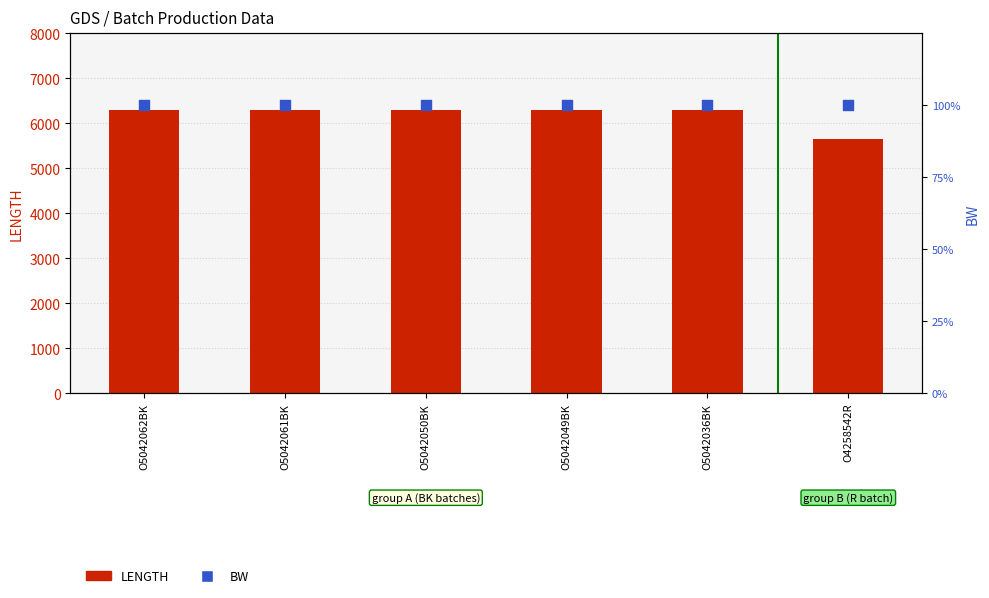

What are all the series names shown in the legend?

LENGTH, BW